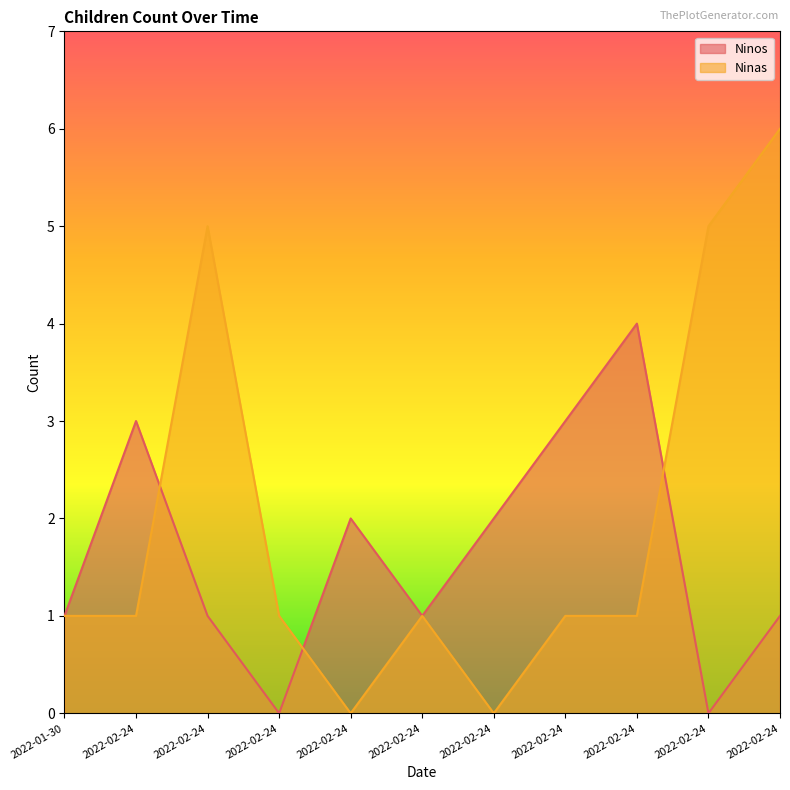

Between which two adjacent categories do Ninos and Ninas first intersect?

2022-02-24 and 2022-02-24